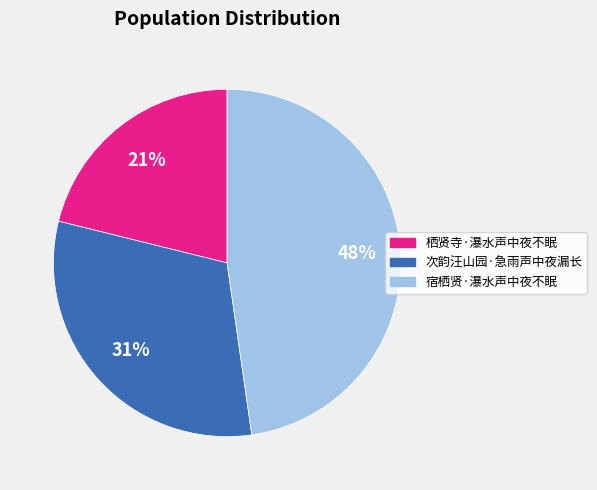

How many slices are in this pie chart?

3